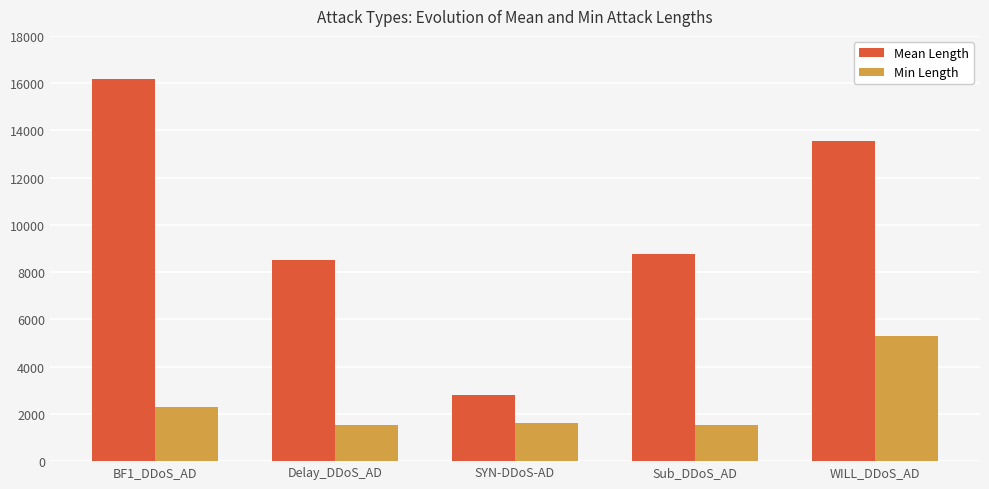

Is it true that Min Length equals 2668.4 at Sub_DDoS_AD?

False